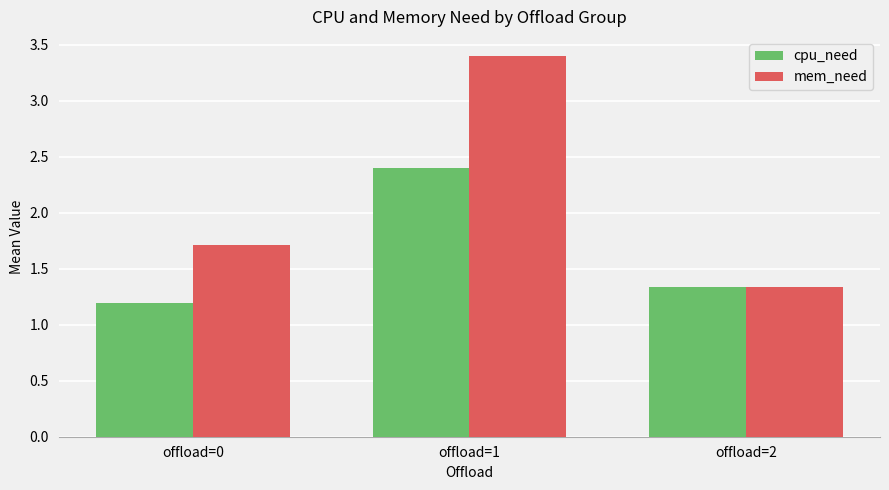

What is the lowest value of the mem_need series?

1.3